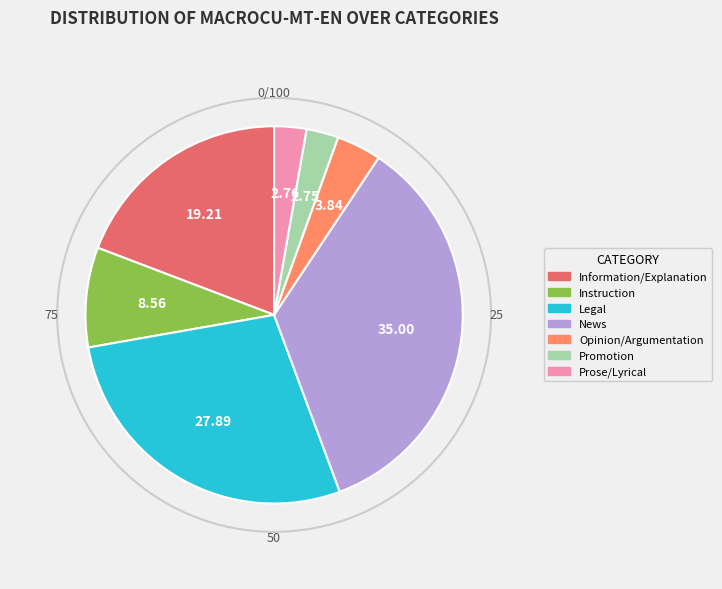

Which category has the biggest portion of the pie?

News